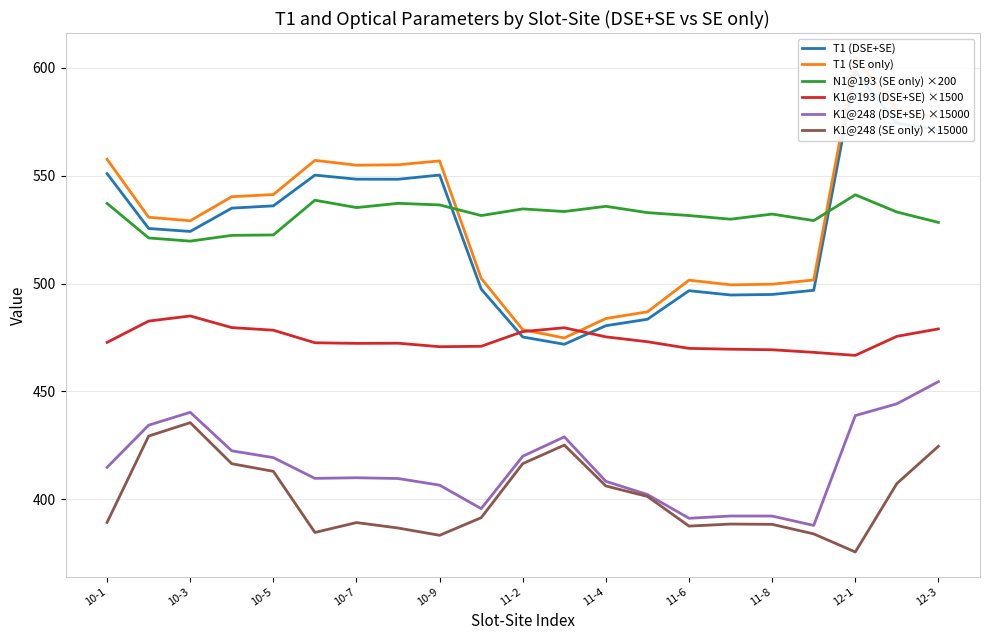

What is the maximum value for K1@248 (SE only) ×15000?

435.5